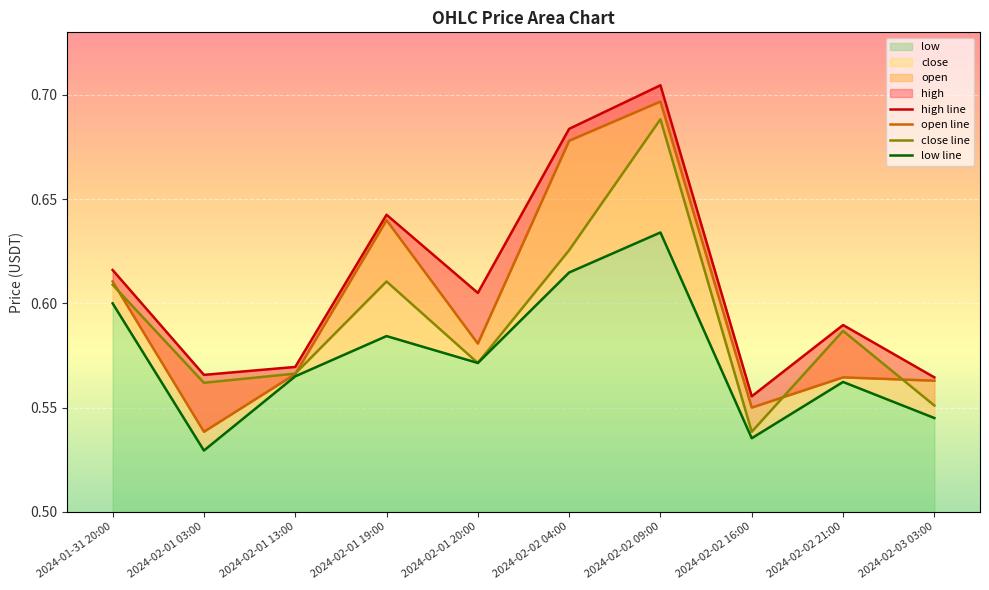

True or false: high line and low line cross at least once.

False